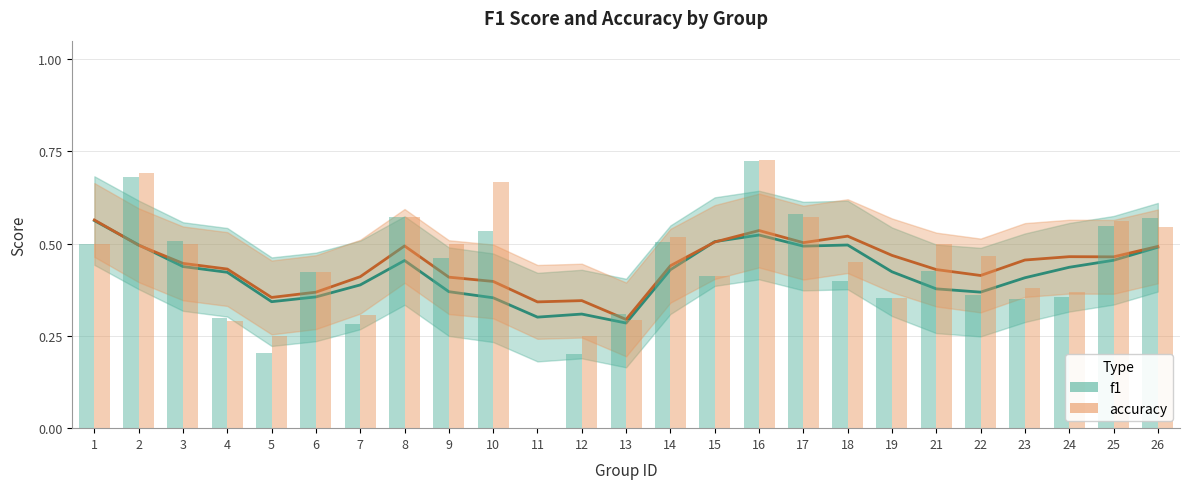

The accuracy series shows 0.5 at 19. True or false?

True